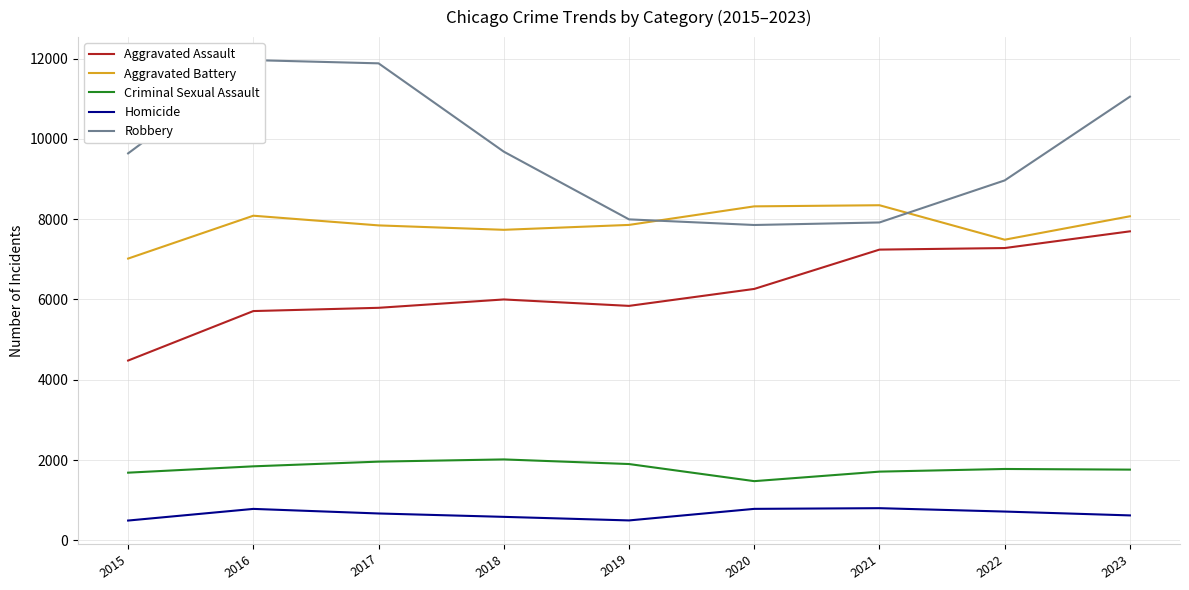

True or false: Homicide has a value of 1248 at 2022.

False